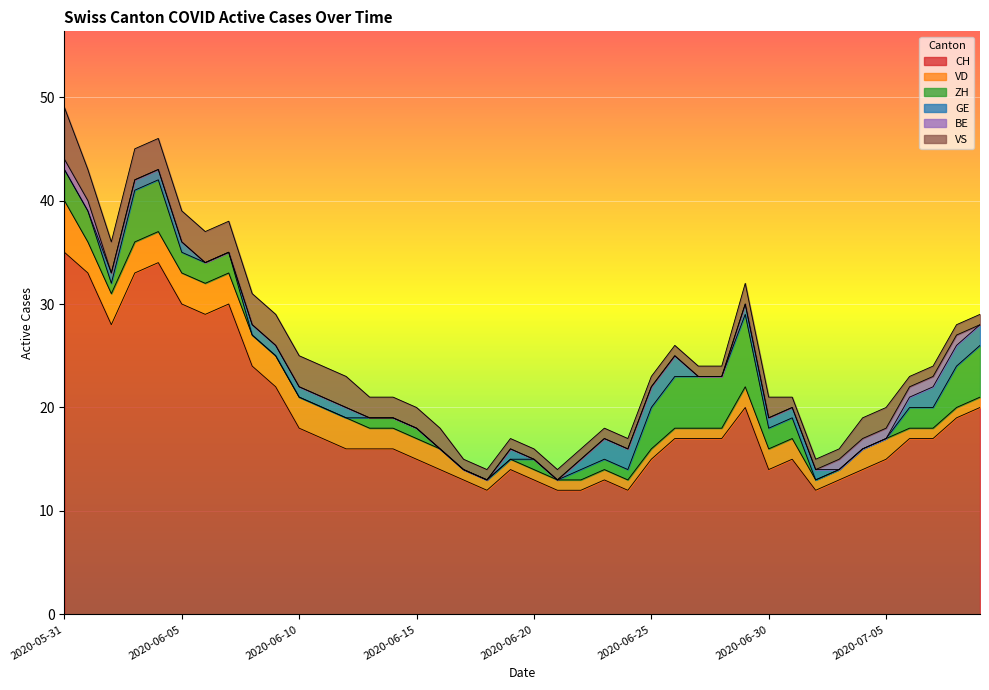

Rank the series by their maximum value, from highest to lowest.

CH, ZH, VD, VS, GE, BE